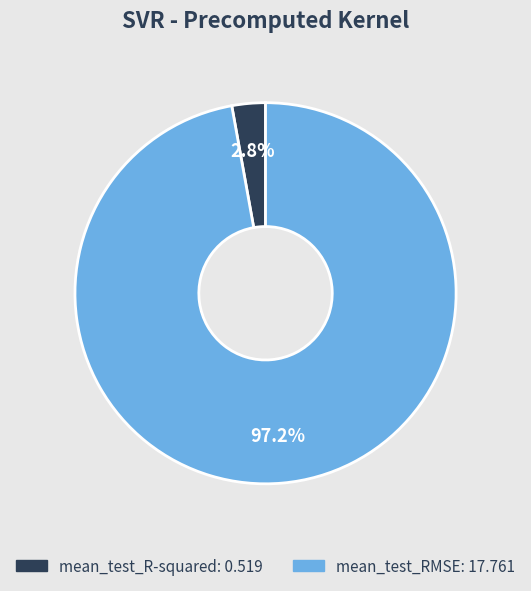

What percentage is the mean_test_RMSE slice, to the nearest percent?

97%